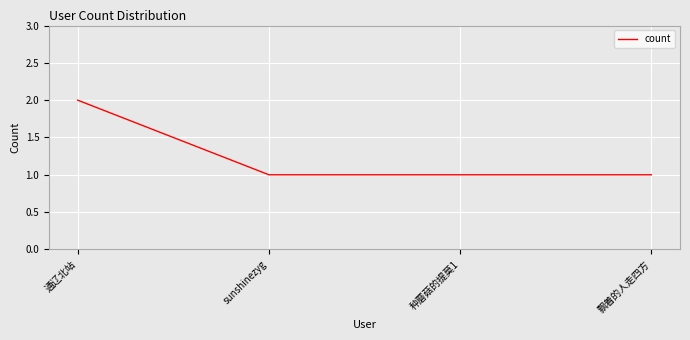

Does the chart display data point markers on the line(s)?

No